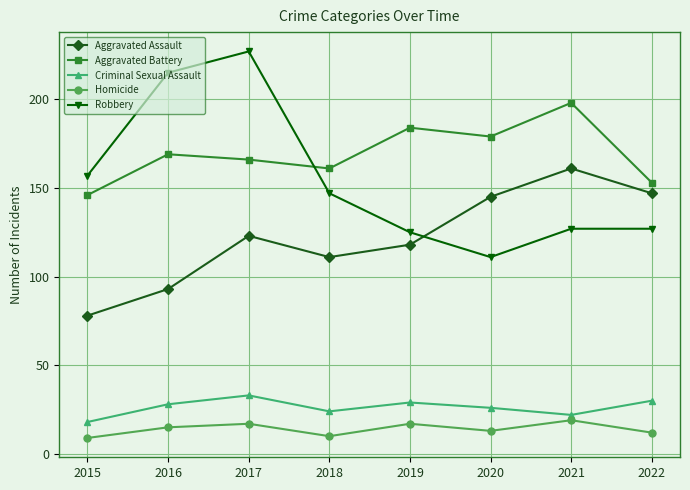

Reading left to right, list all the values displayed in this chart.

Aggravated Assault: 78	93	123	111	118	145	161	147
Aggravated Battery: 146	169	166	161	184	179	198	153
Criminal Sexual Assault: 18	28	33	24	29	26	22	30
Homicide: 9	15	17	10	17	13	19	12
Robbery: 157	215	227	147	125	111	127	127